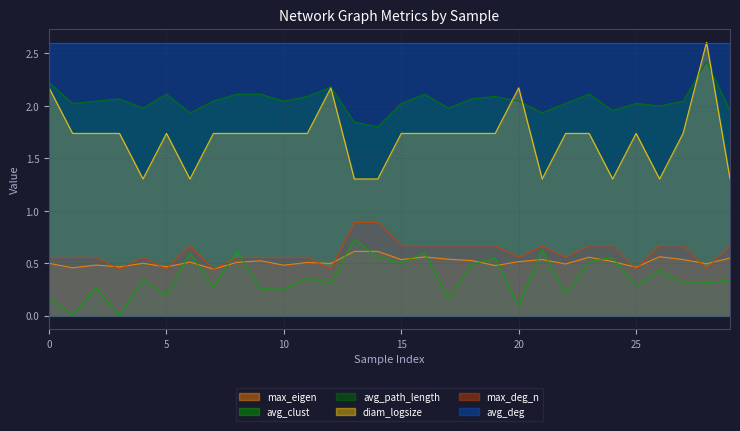

How many avg_clust values are between 0 and 1?

30